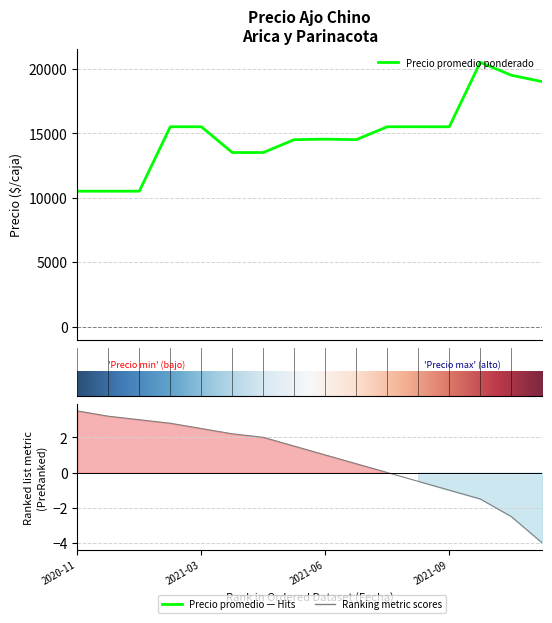

Is this an area chart (filled region under the line)?

No